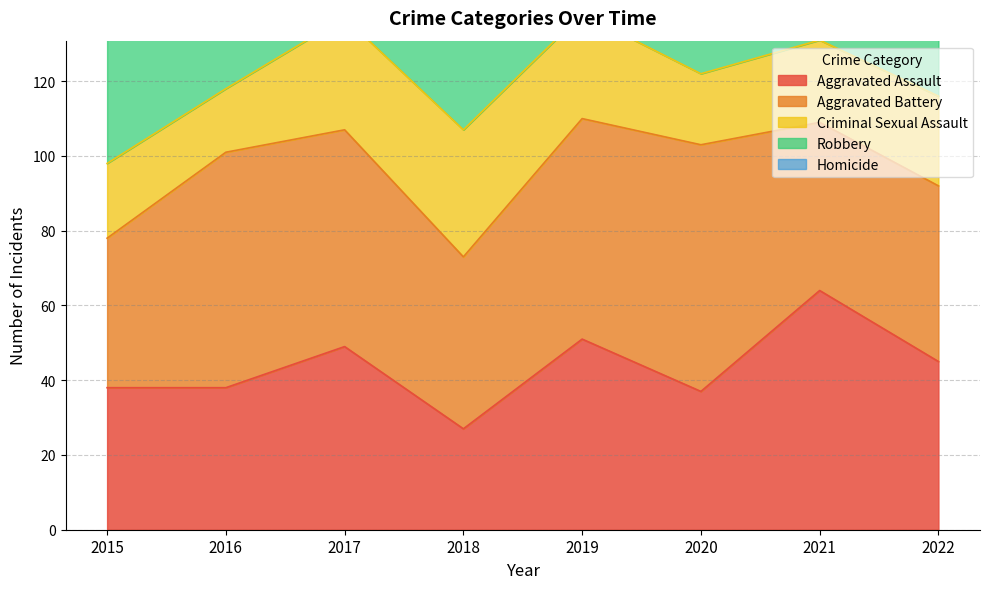

What are all the series names shown in the legend?

Aggravated Assault, Aggravated Battery, Criminal Sexual Assault, Robbery, Homicide